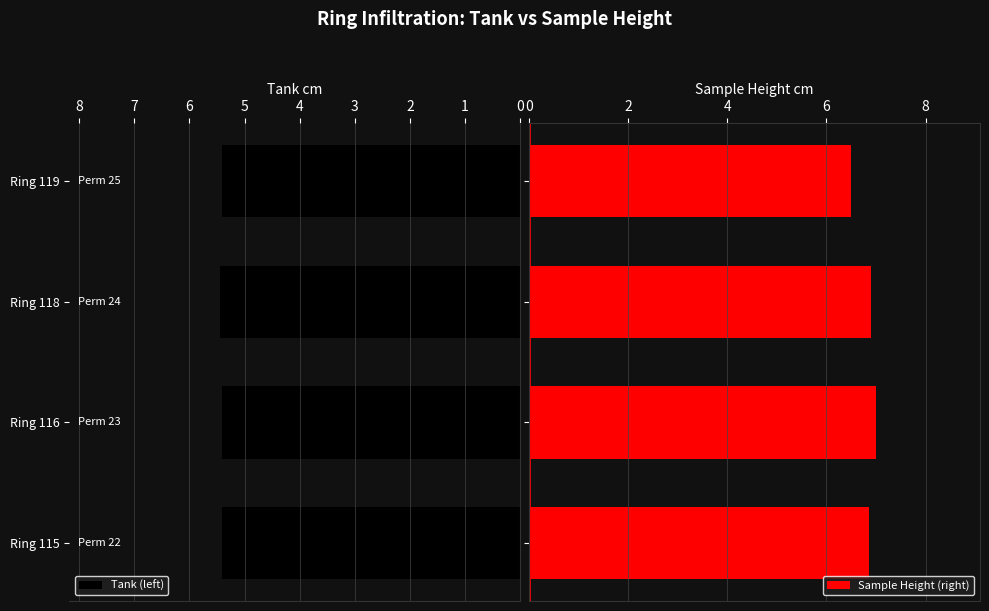

What is the maximum value for Tank (left)?

5.5